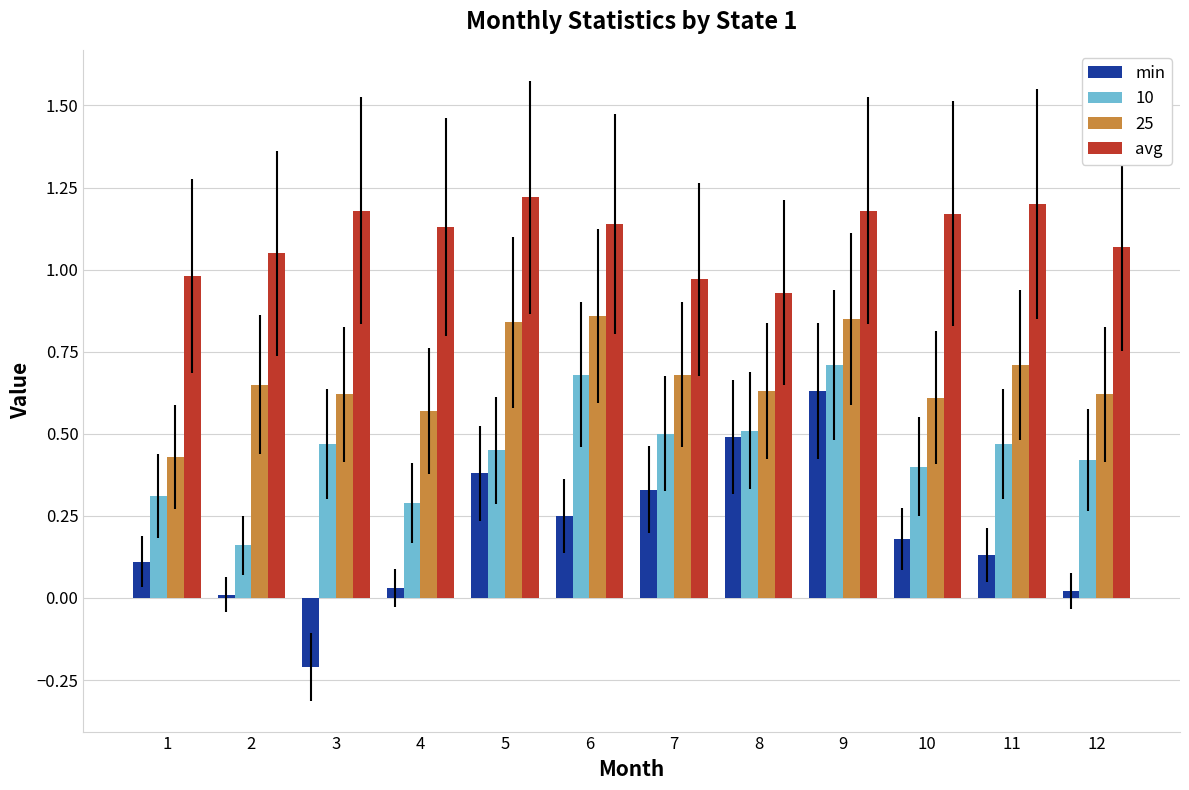

At which label does min reach its peak?

9